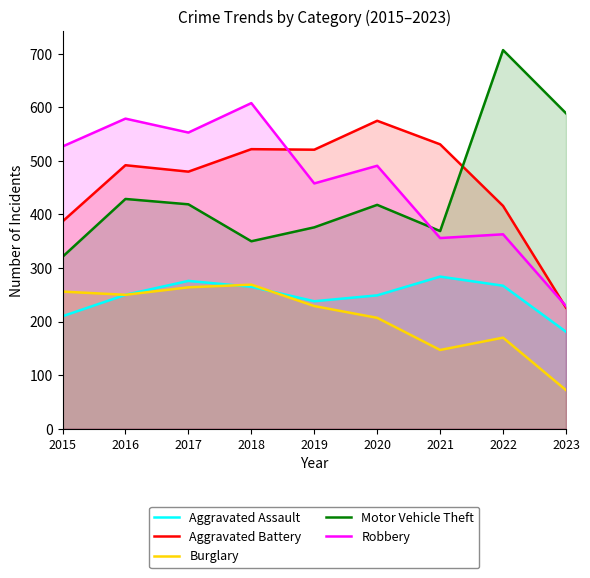

In Aggravated Battery, how many points are higher than both neighbors (excluding endpoints)?

3